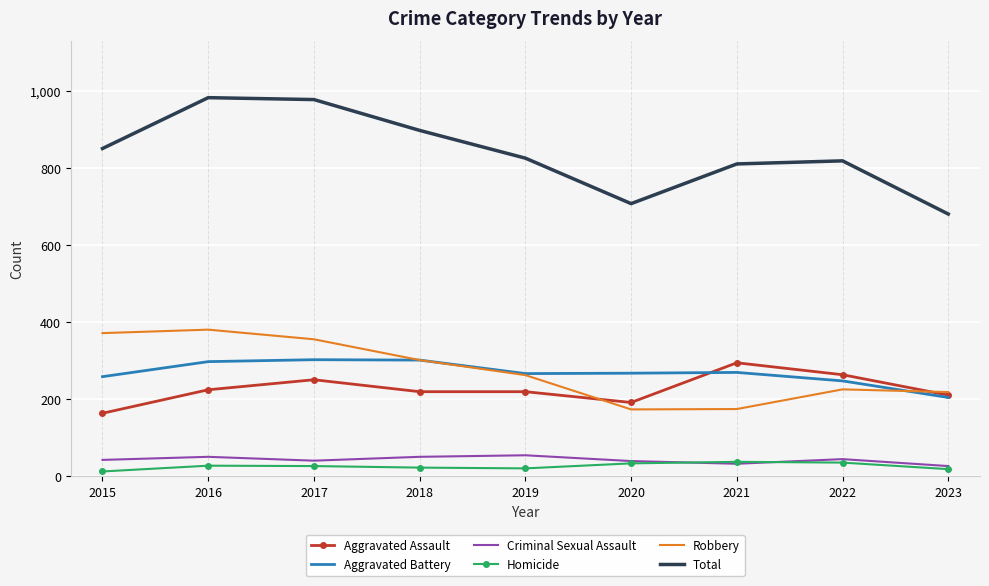

Between 2017 and 2020, which series saw the biggest shift?

Total